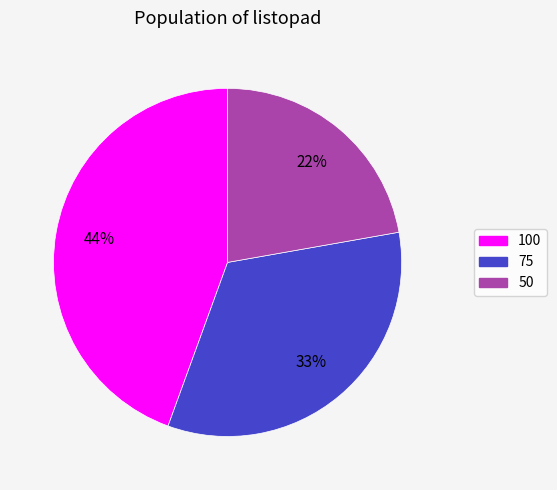

To the nearest percent, what is the combined percentage of 50 and 100?

67%